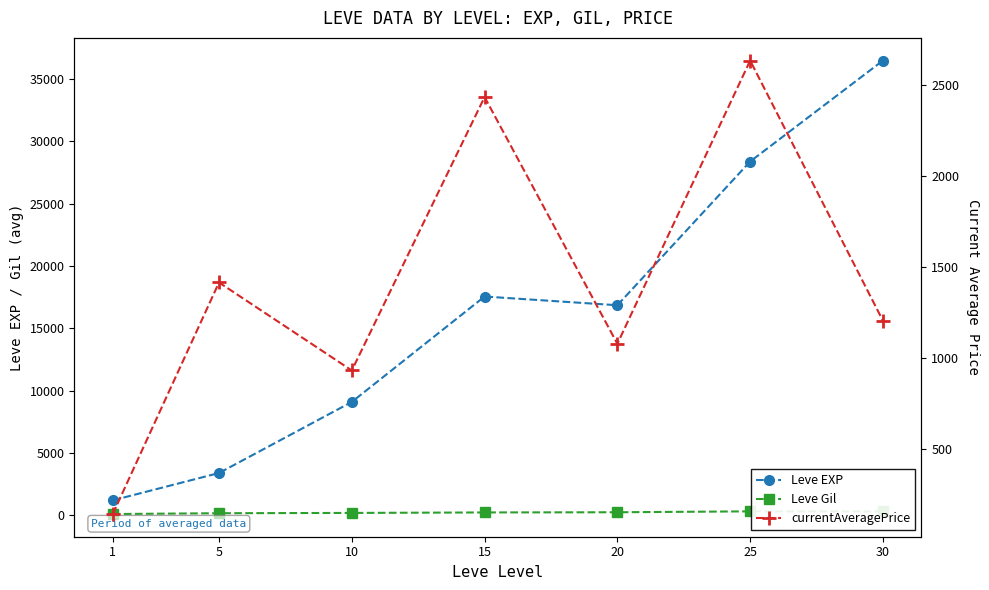

Between 30 and 10, which is larger?

30